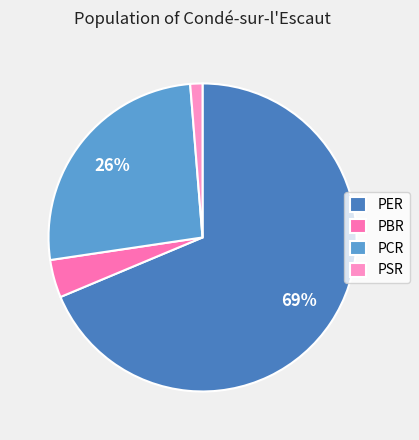

Is there a majority slice in this chart?

Yes